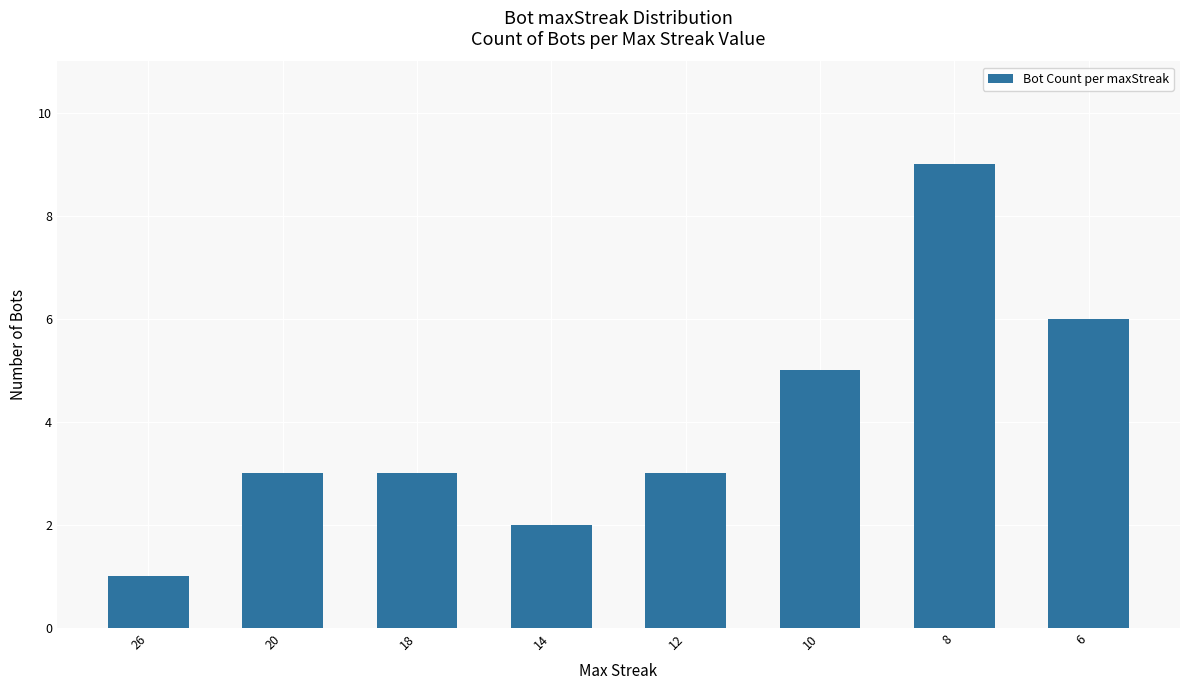

Count the number of categories in the chart.

8